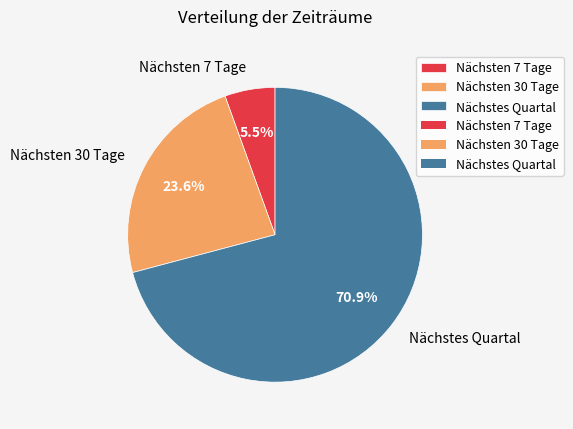

How many slices are in this pie chart?

3